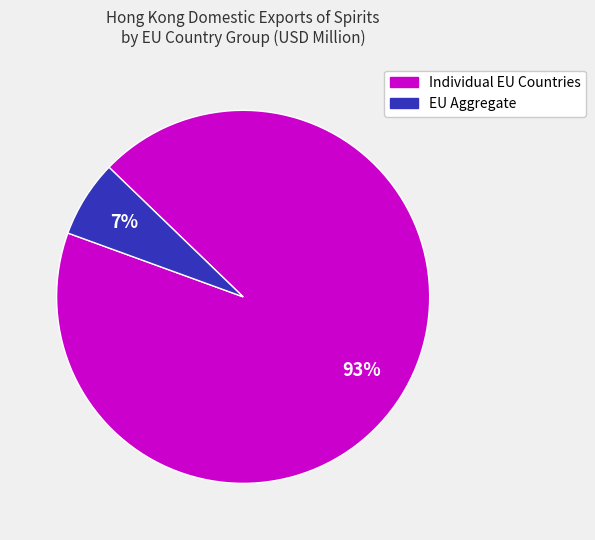

Is there a majority slice in this chart?

Yes